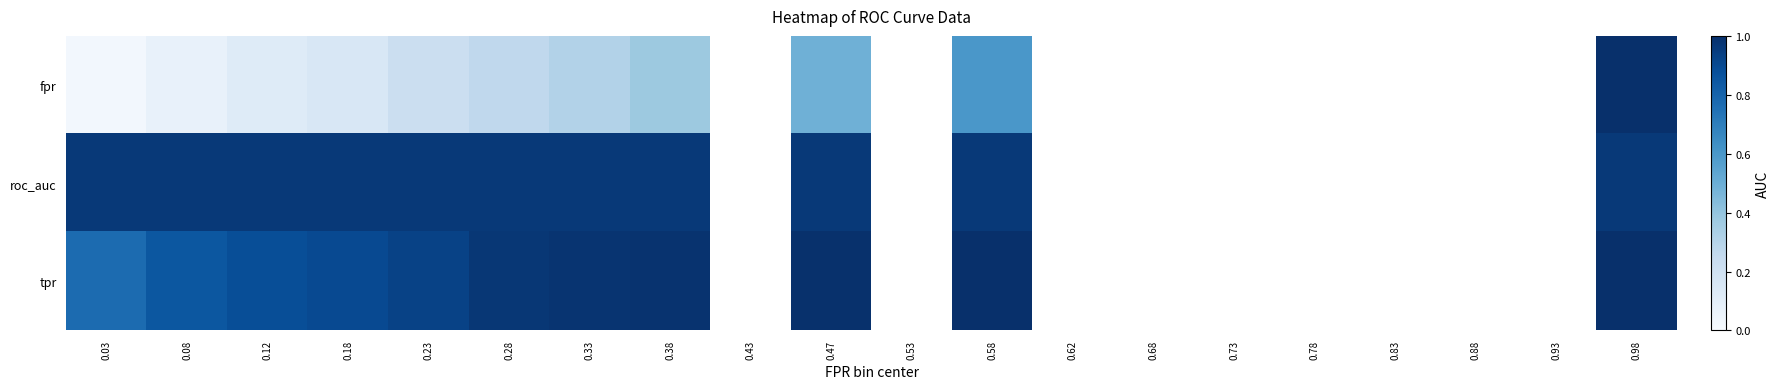

What is the lowest value of the tpr series?

0.8